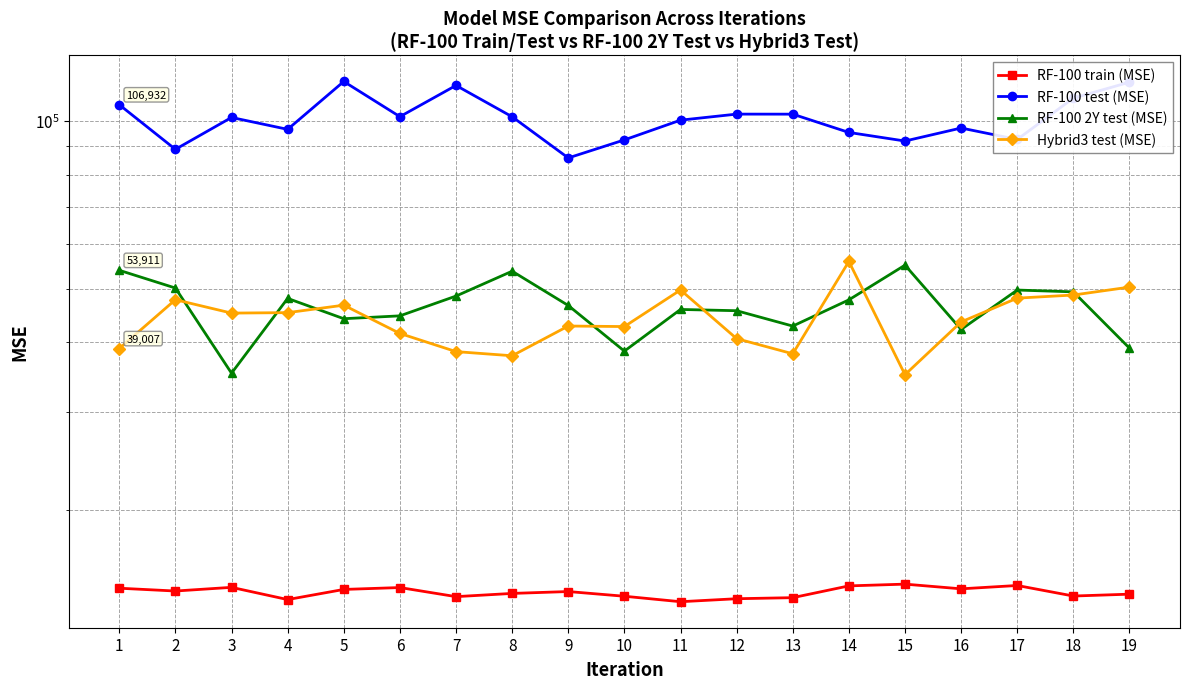

Which series has the largest total across all categories?

RF-100 test (MSE)